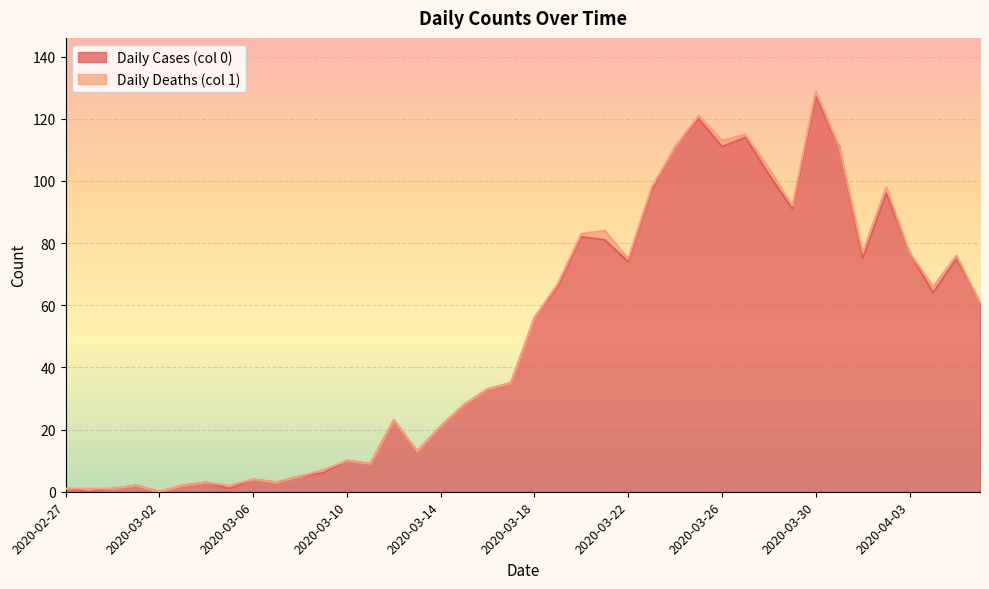

What is the total value across all series at 2020-03-18?

56